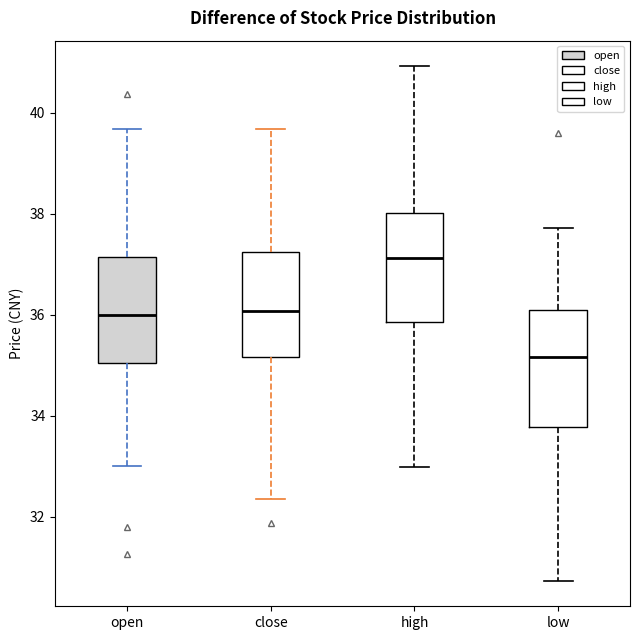

Reading left to right, read every box against the y-axis: the position of its median line, the range the box covers, and the ends of its whiskers. The values are not printed on the chart, so give them approximately, as read against the axis.

open: median 36.0, box 35.0 to 37.2, whiskers 33.0 to 39.6
close: median 36.0, box 35.2 to 37.2, whiskers 32.4 to 39.6
high: median 37.2, box 35.8 to 38.0, whiskers 33.0 to 41.0
low: median 35.2, box 33.8 to 36.2, whiskers 30.8 to 37.8